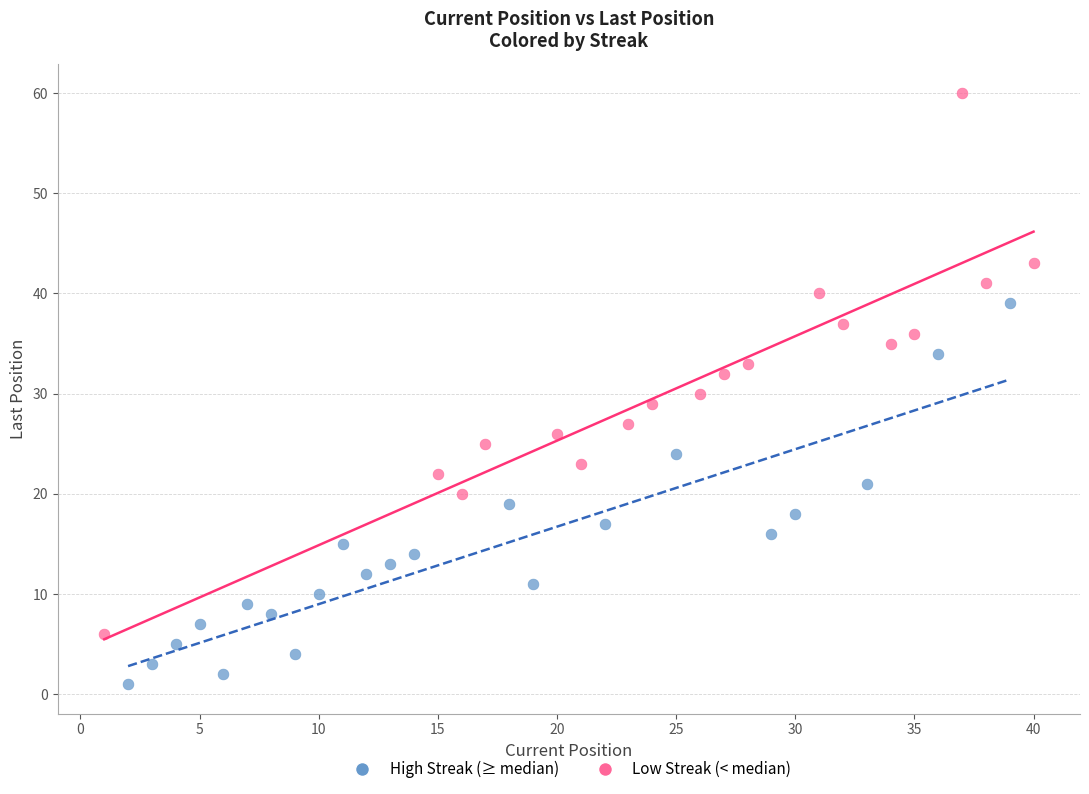

Which series has the widest spread of Y values?

Low Streak (< median)